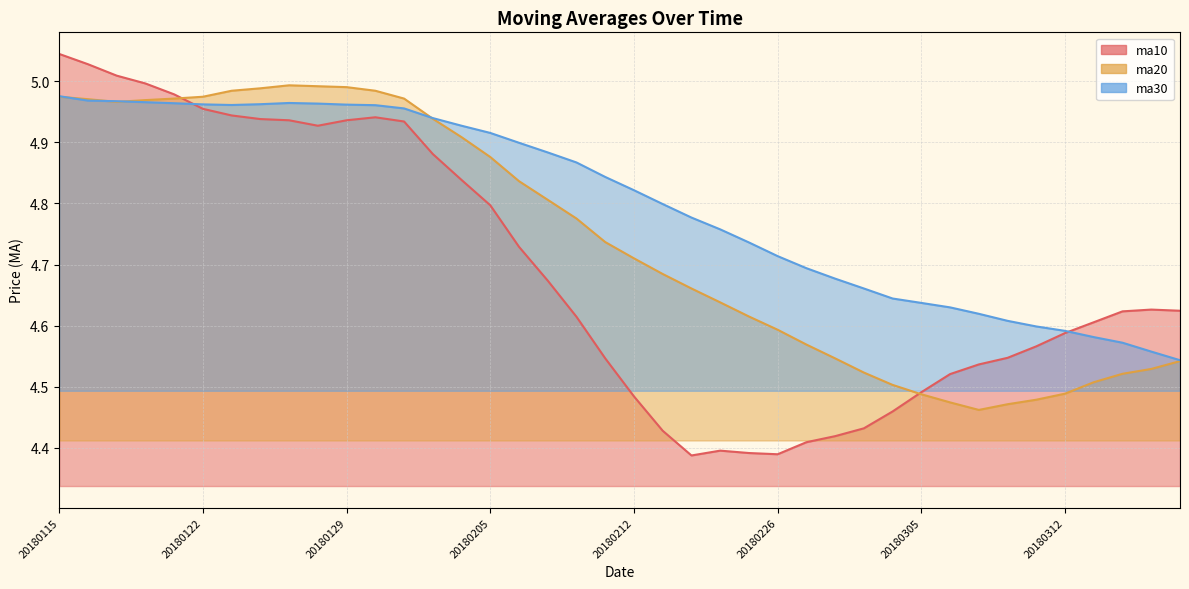

How many lines are shown in the chart?

3